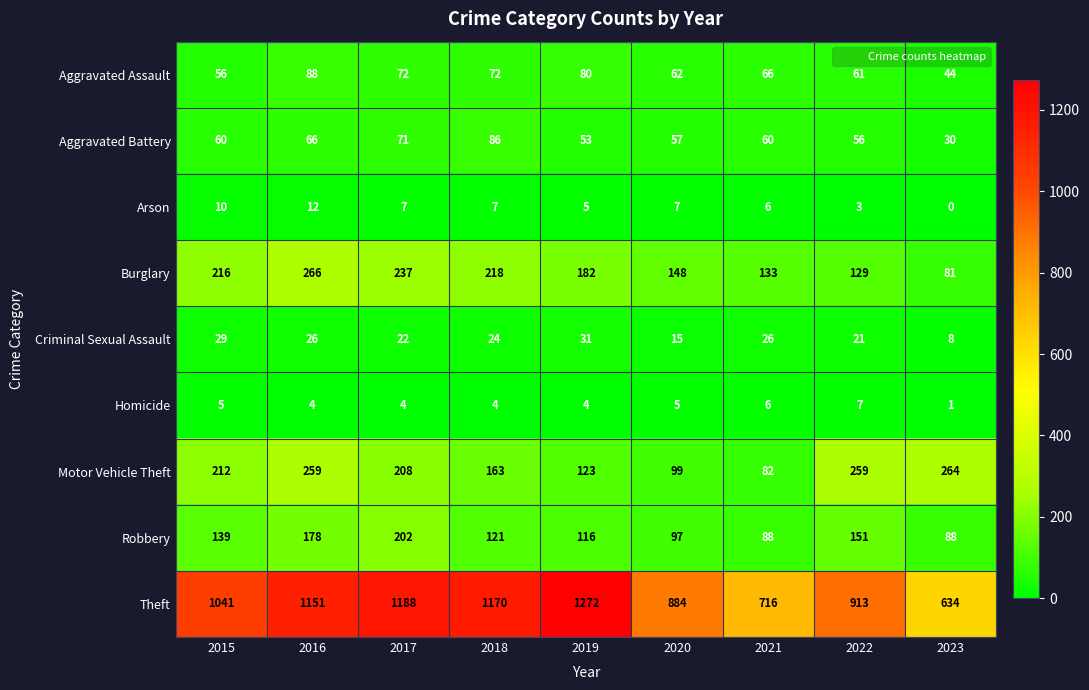

At how many categories does at least one series exceed 767?

7